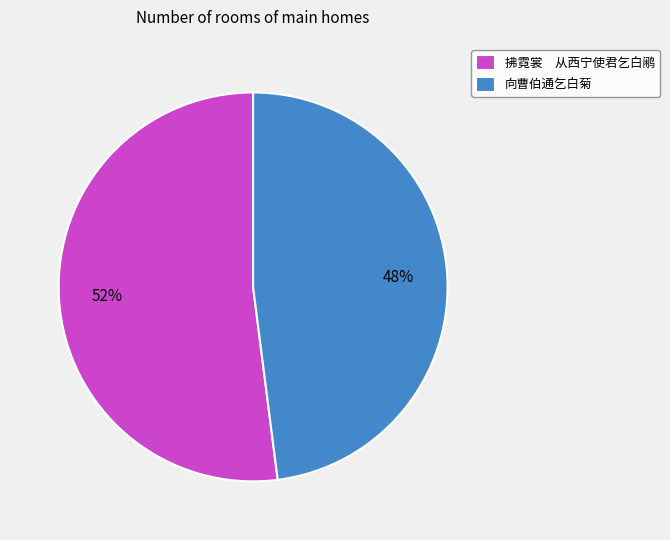

Which slice is the smallest?

向曹伯通乞白菊